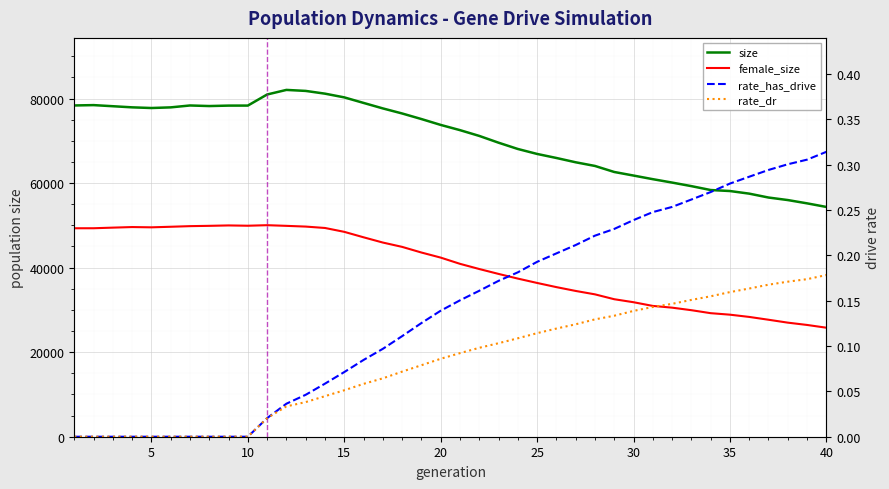

The female_size series shows 43105.8 at 37. True or false?

False